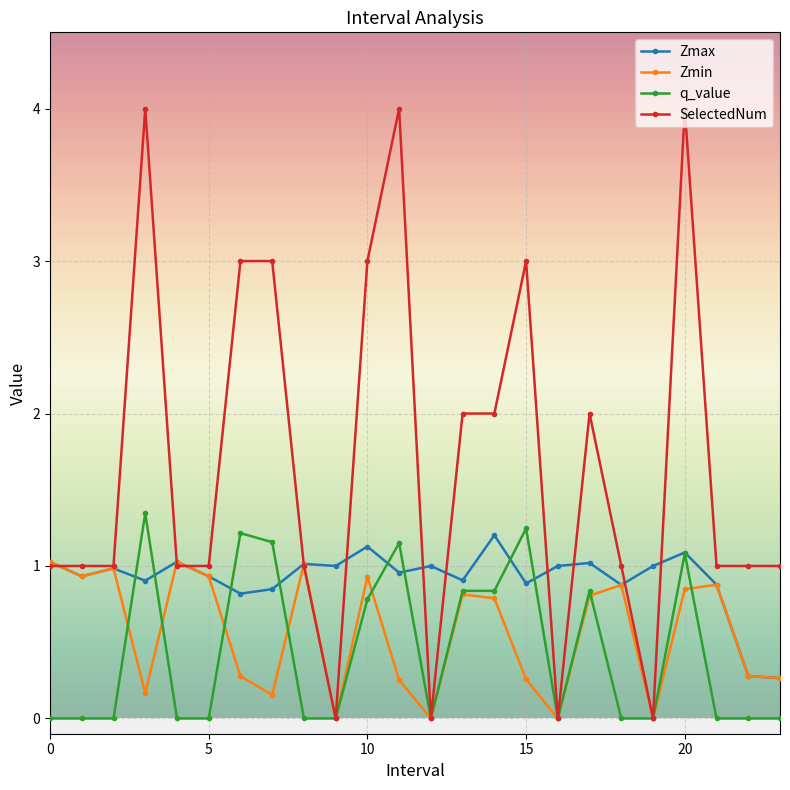

Count the number of data series in this chart.

4